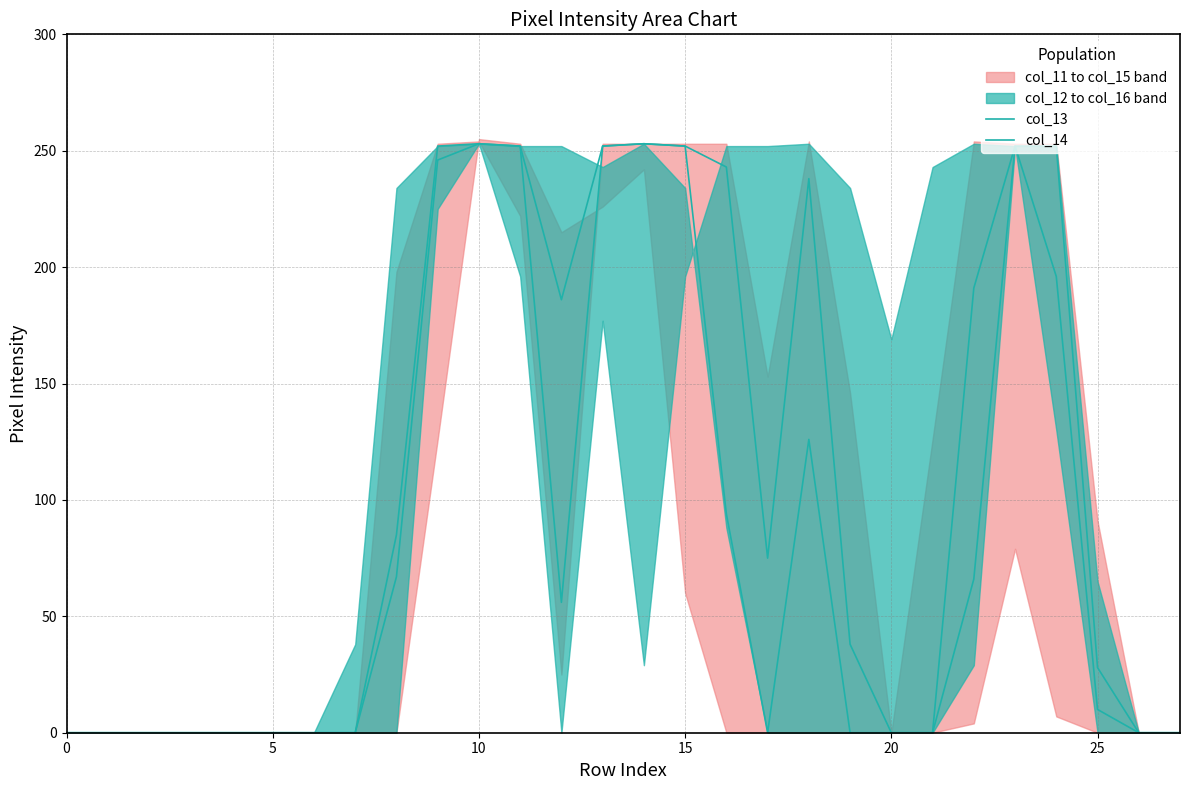

True or false: col_13 has a value of -105 at 10.

False